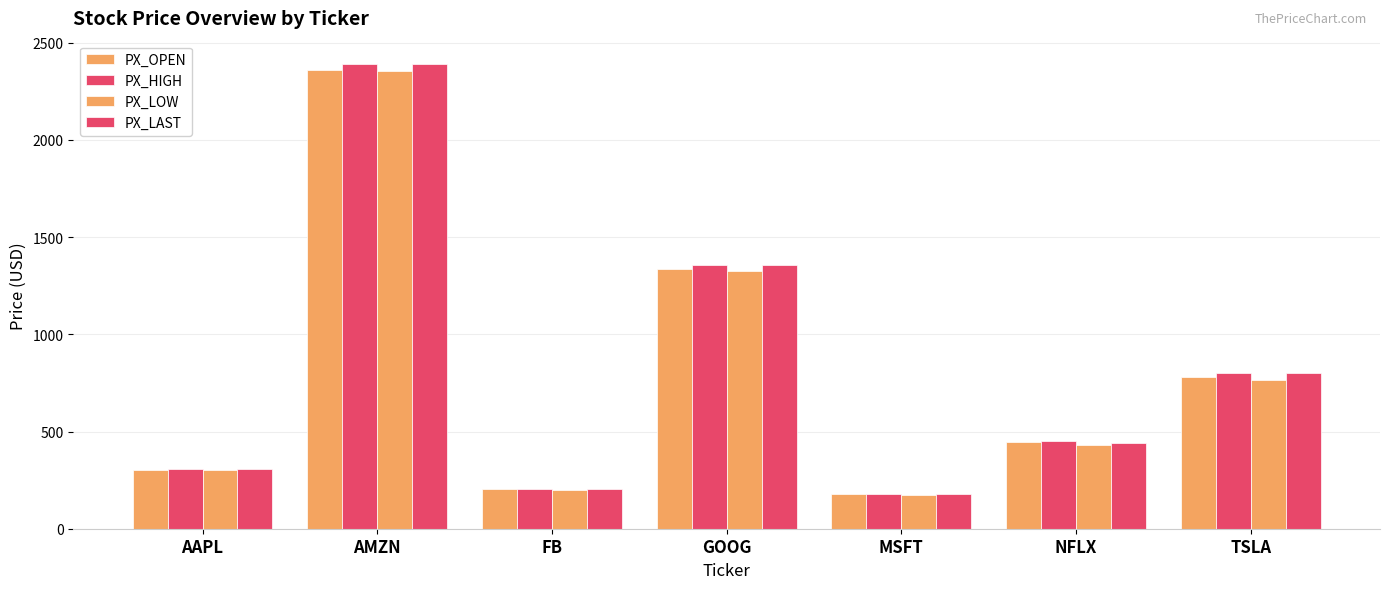

What is the difference between the PX_LAST values at FB and AMZN?

2182.0